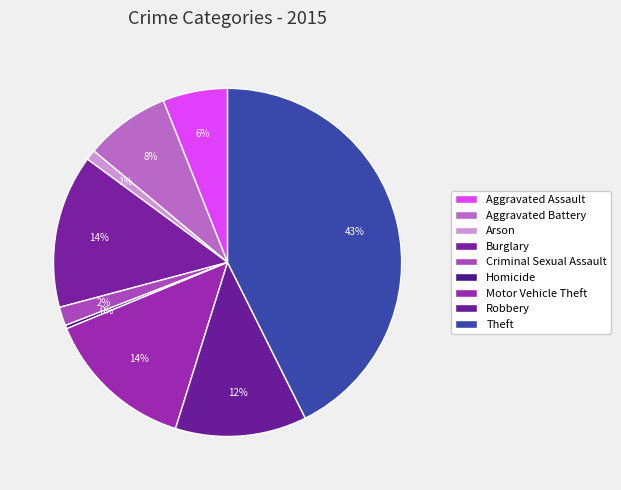

Combined, what portion of the pie is Motor Vehicle Theft and Homicide?

14.3%